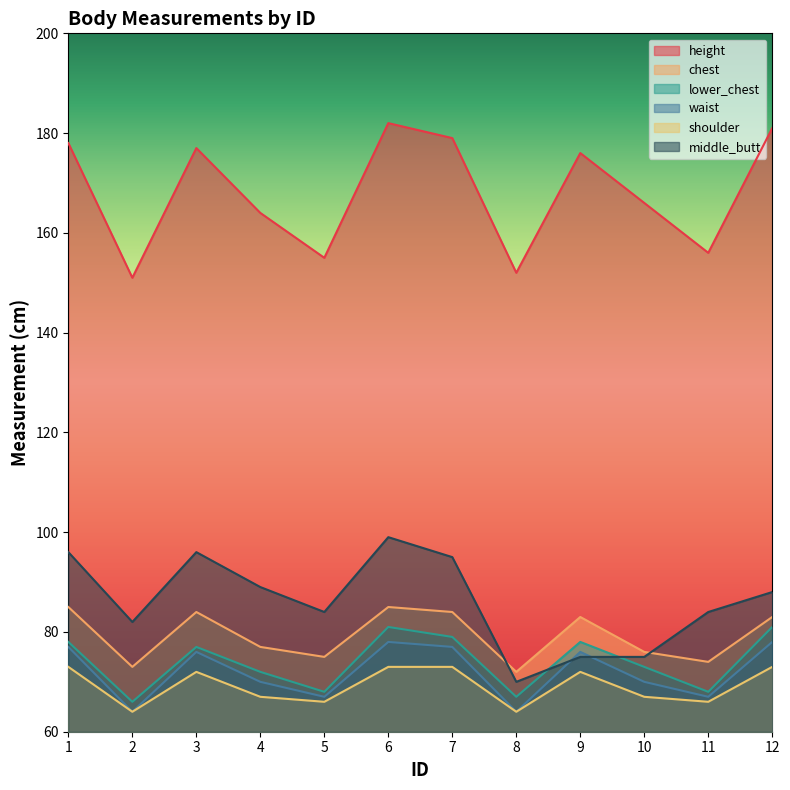

Between 11 and 8, which is larger?

11